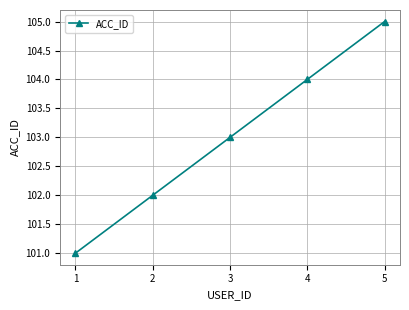

Reading left to right, list all the values displayed in this chart.

1=101	2=102	3=103	4=104	5=105